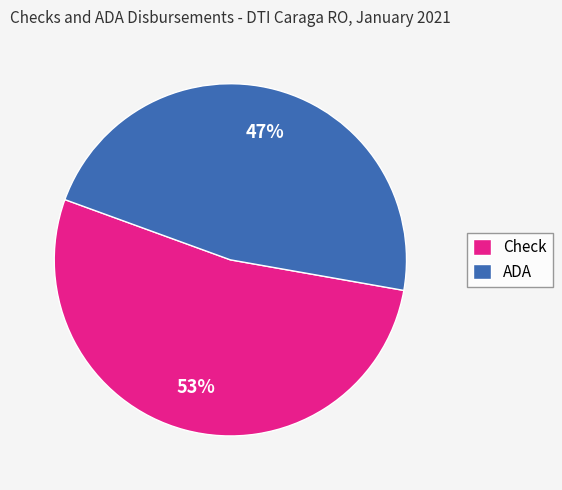

Combined, do Check and ADA account for over 50%?

Yes